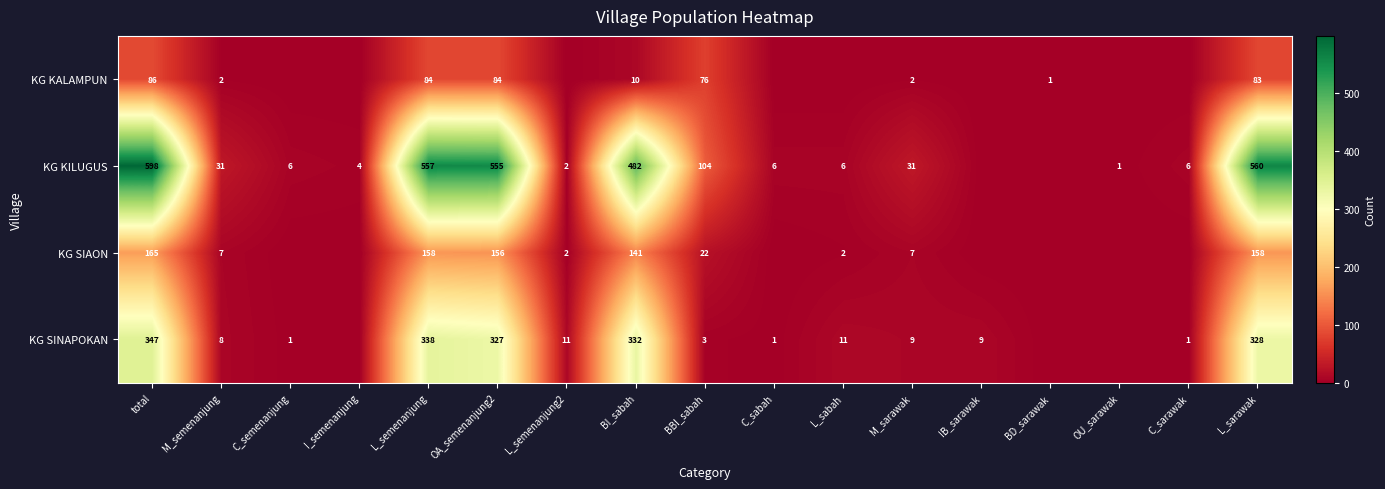

How many values in the KG KILUGUS series exceed 6?

8